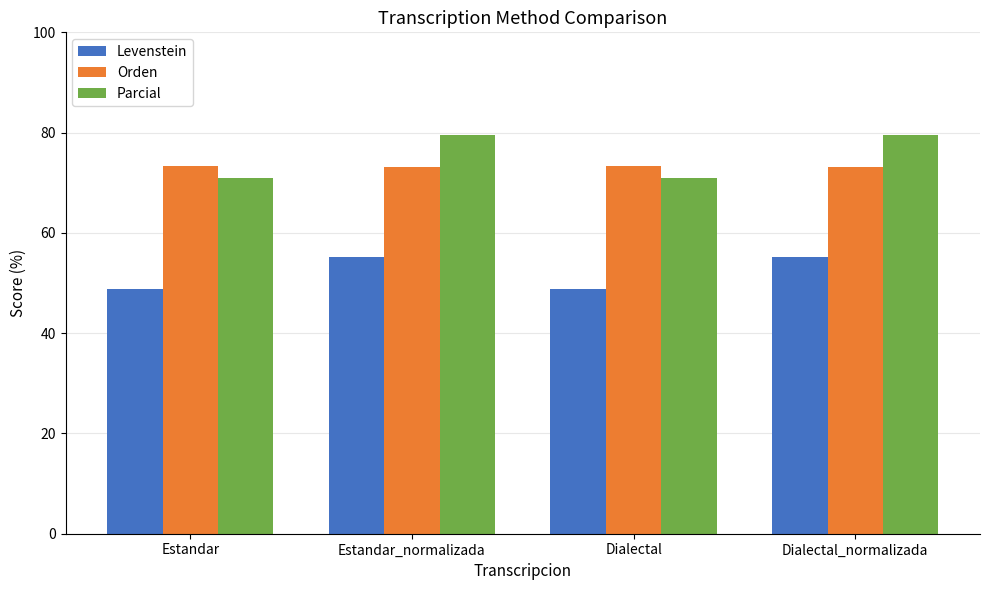

What is the highest value of the Orden series?

73.4